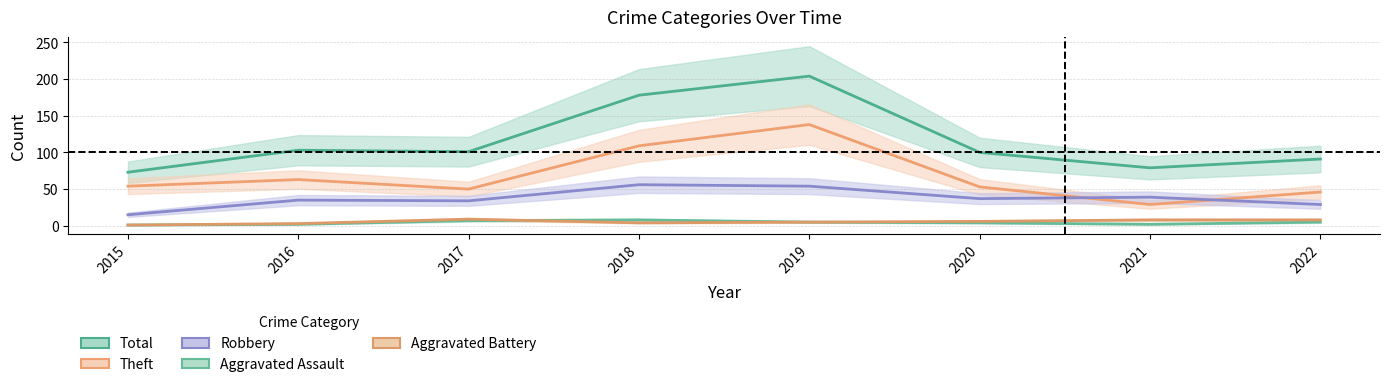

Rank the series at 2019 from highest to lowest value.

Total, Theft, Robbery, Aggravated Assault, Aggravated Battery